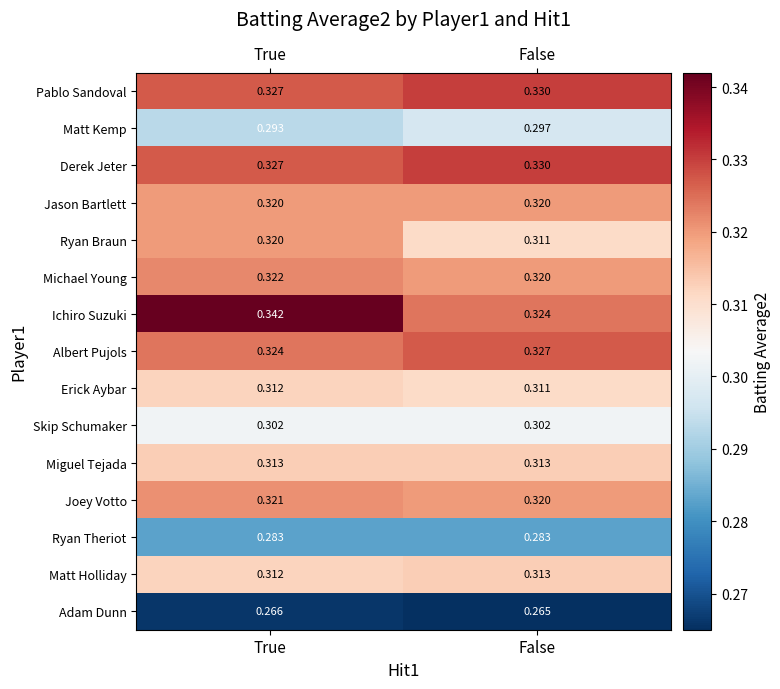

Which label corresponds to the largest value in the chart?

True